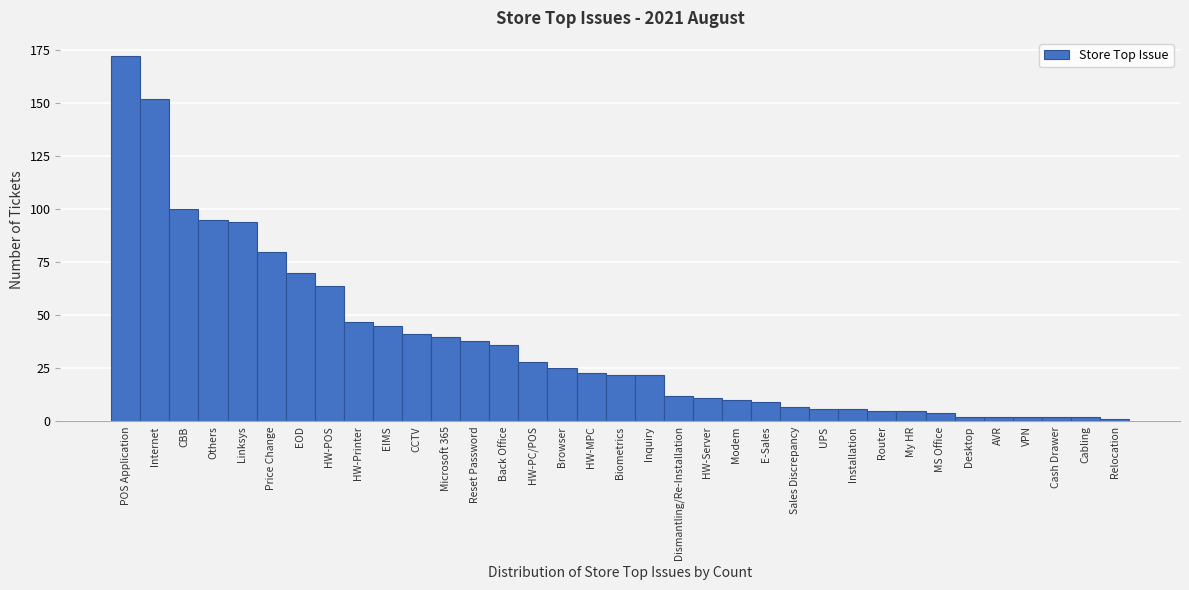

Where is the data nearest to the value 86?

Price Change